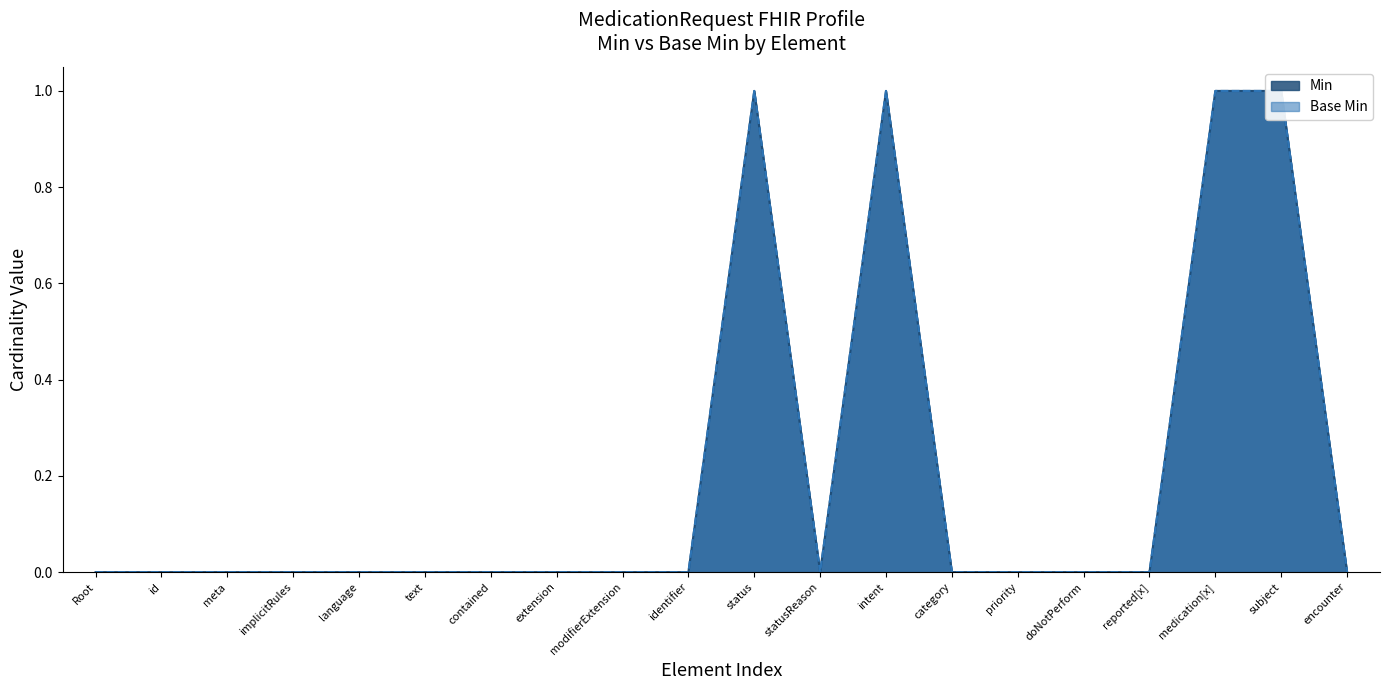

How many categories are shown in the chart?

20